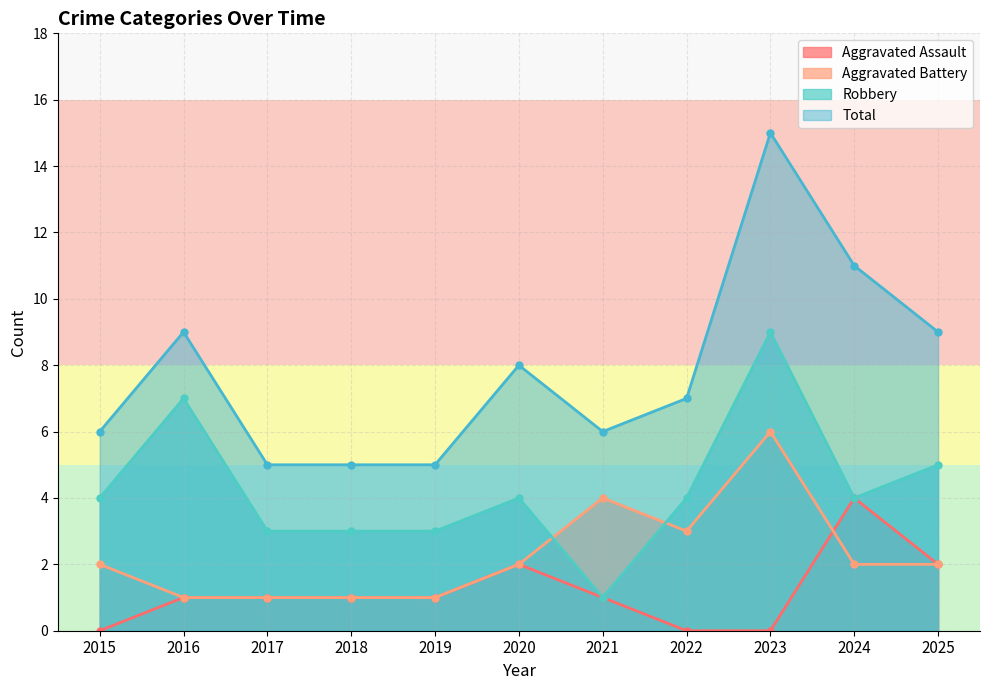

At which label is Aggravated Battery closest to 3?

2022